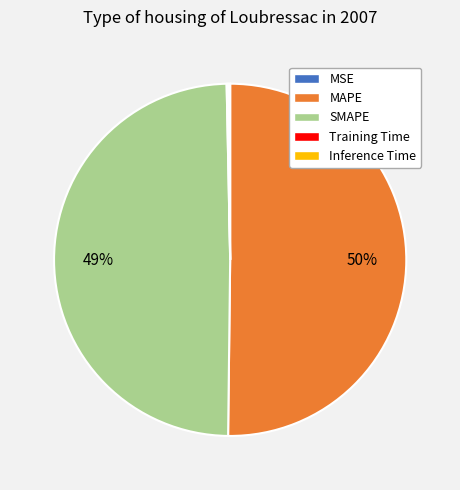

True or false: SMAPE accounts for 64% of the total.

False